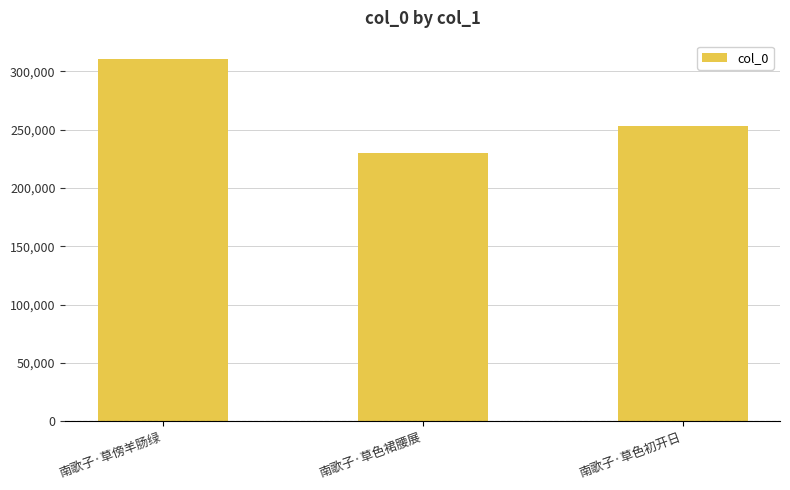

Rank the categories by value from lowest to highest.

南歌子·草色裙腰展, 南歌子·草色初开日, 南歌子·草傍羊肠绿